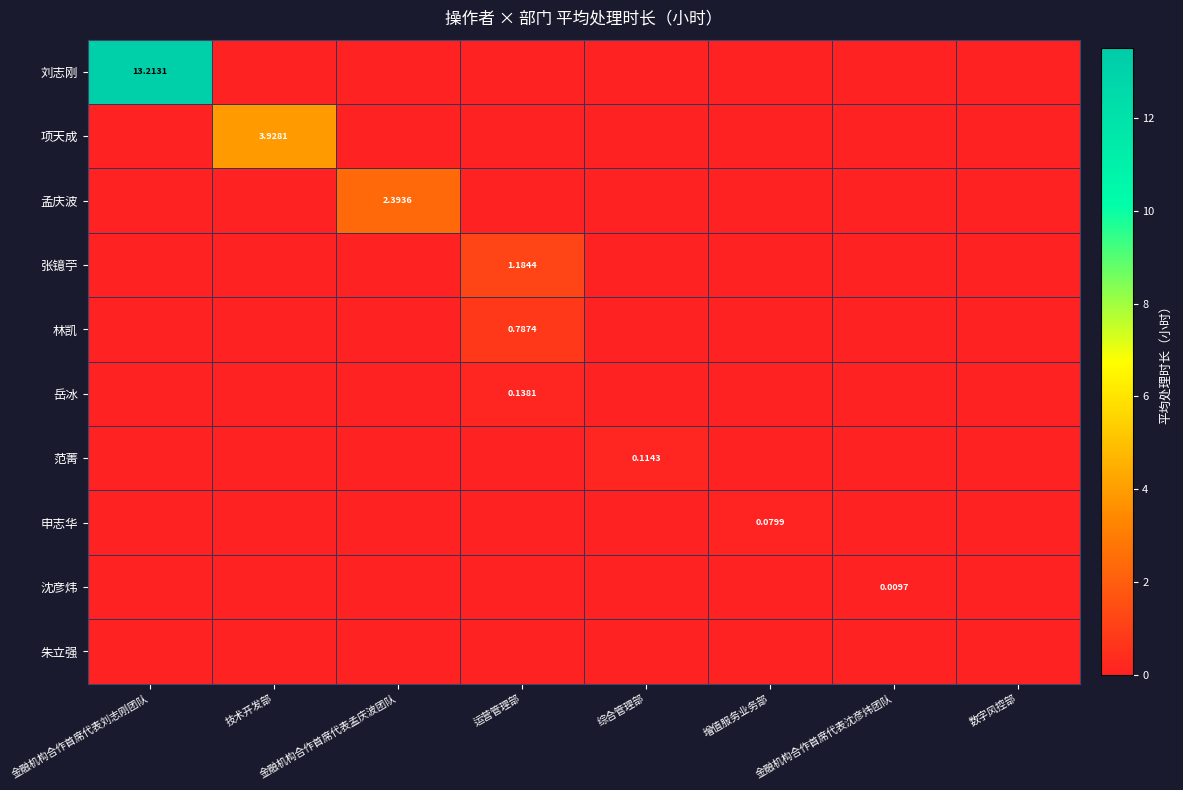

Which series has the widest spread of values?

刘志刚